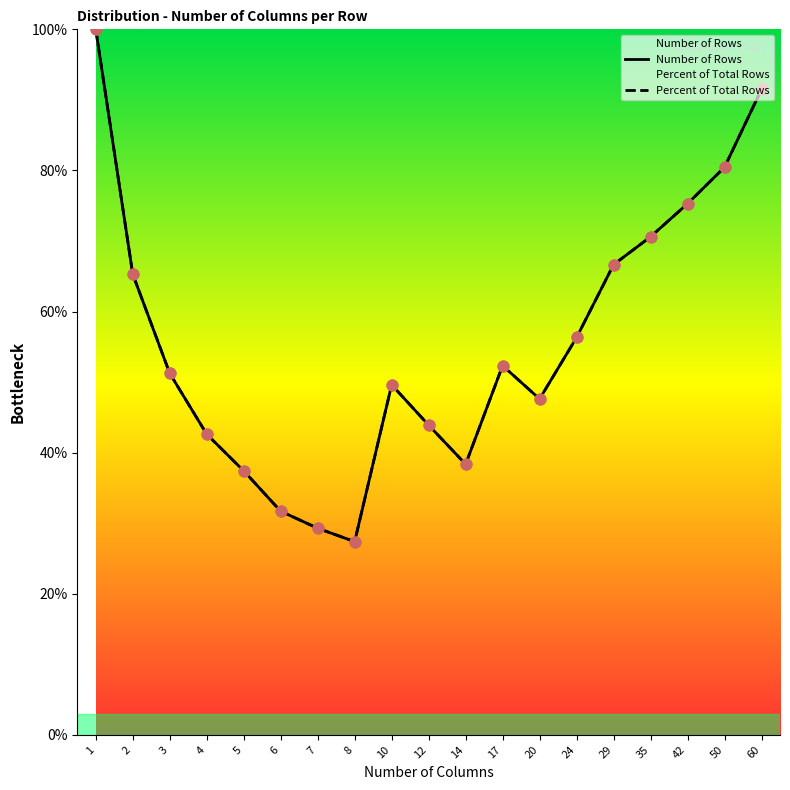

What are all the series names shown in the legend?

Number of Rows, Percent of Total Rows